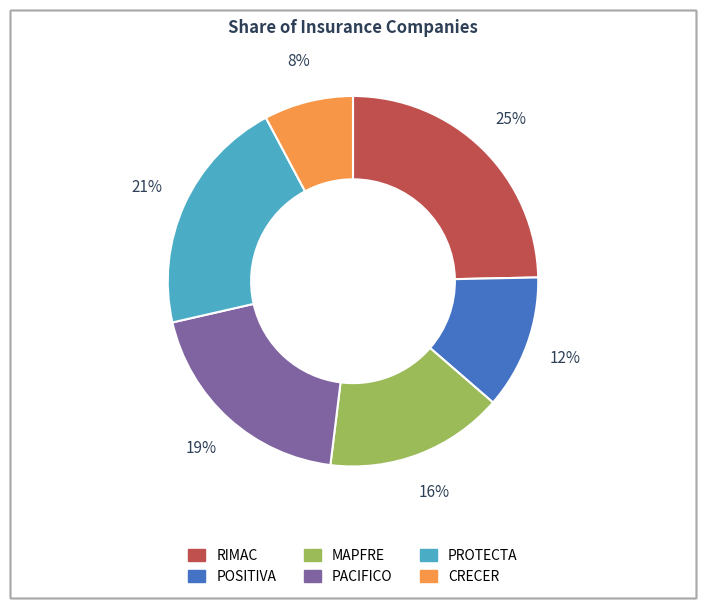

To the nearest percent, what is the average slice percentage?

17%